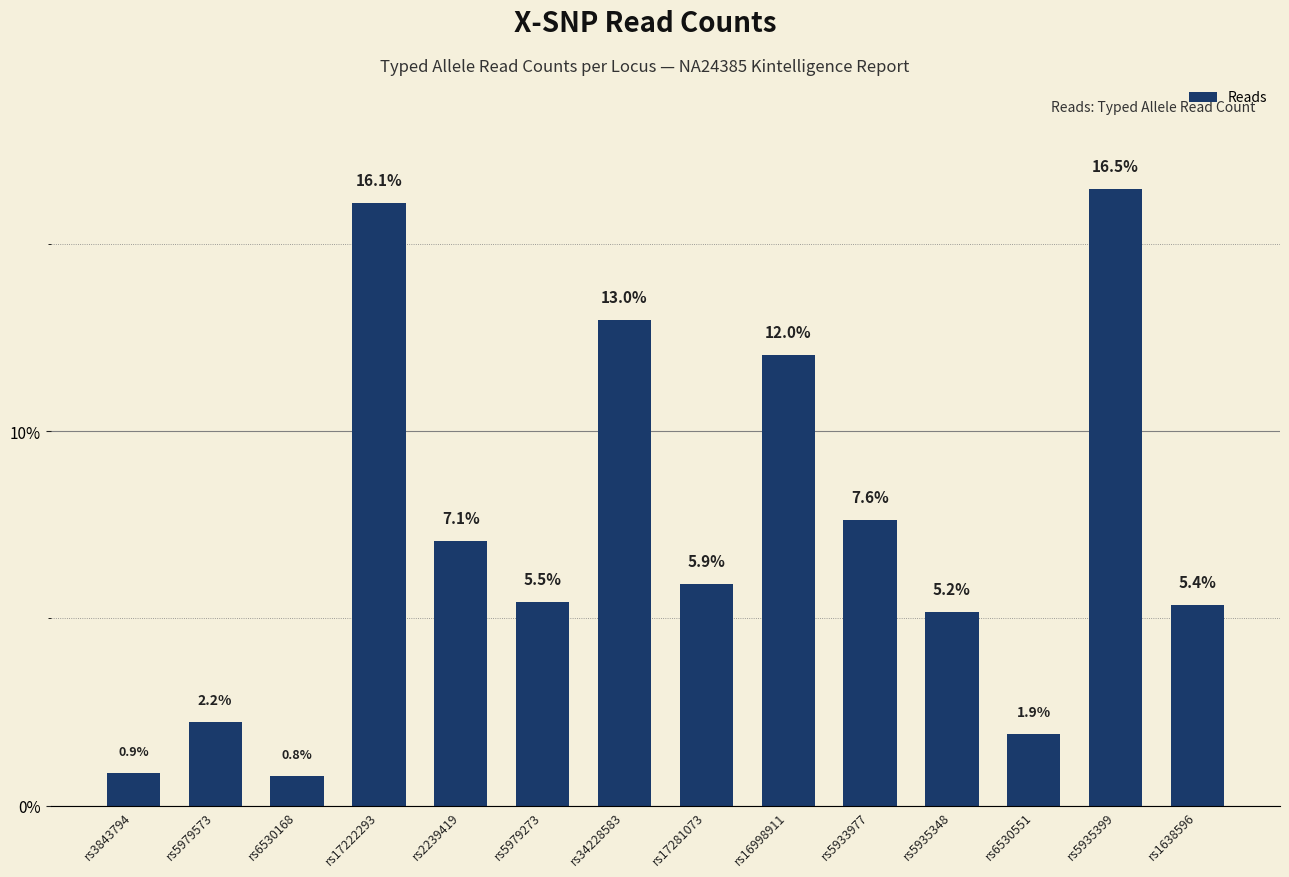

Rank the categories by value from lowest to highest.

rs6530168, rs3843794, rs6530551, rs5979573, rs5935348, rs1638596, rs5979273, rs17281073, rs2239419, rs5933977, rs16998911, rs34228583, rs17222293, rs5935399